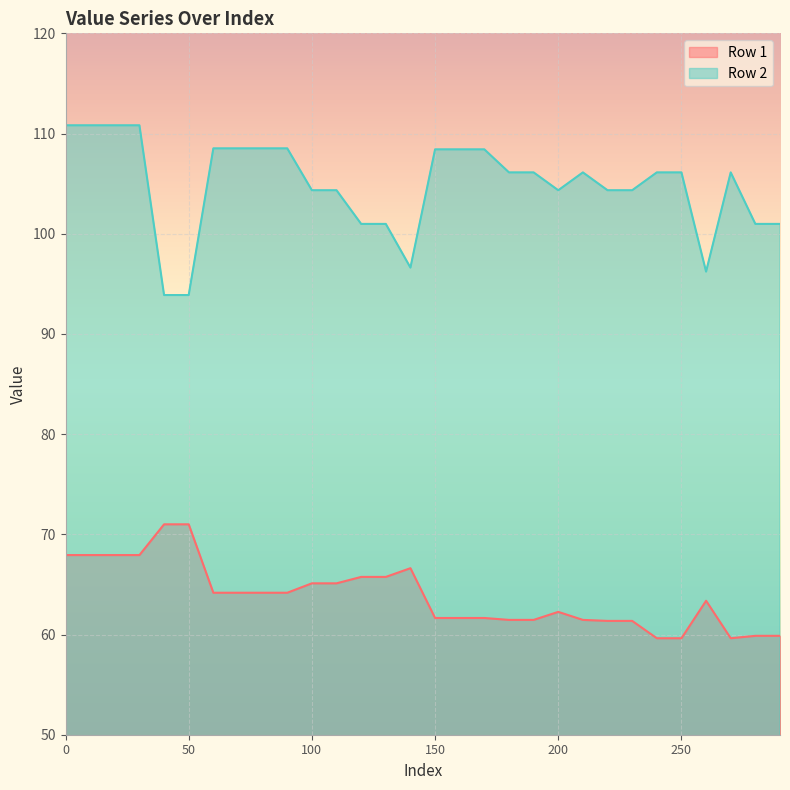

Which series has the largest total across all categories?

Row 2